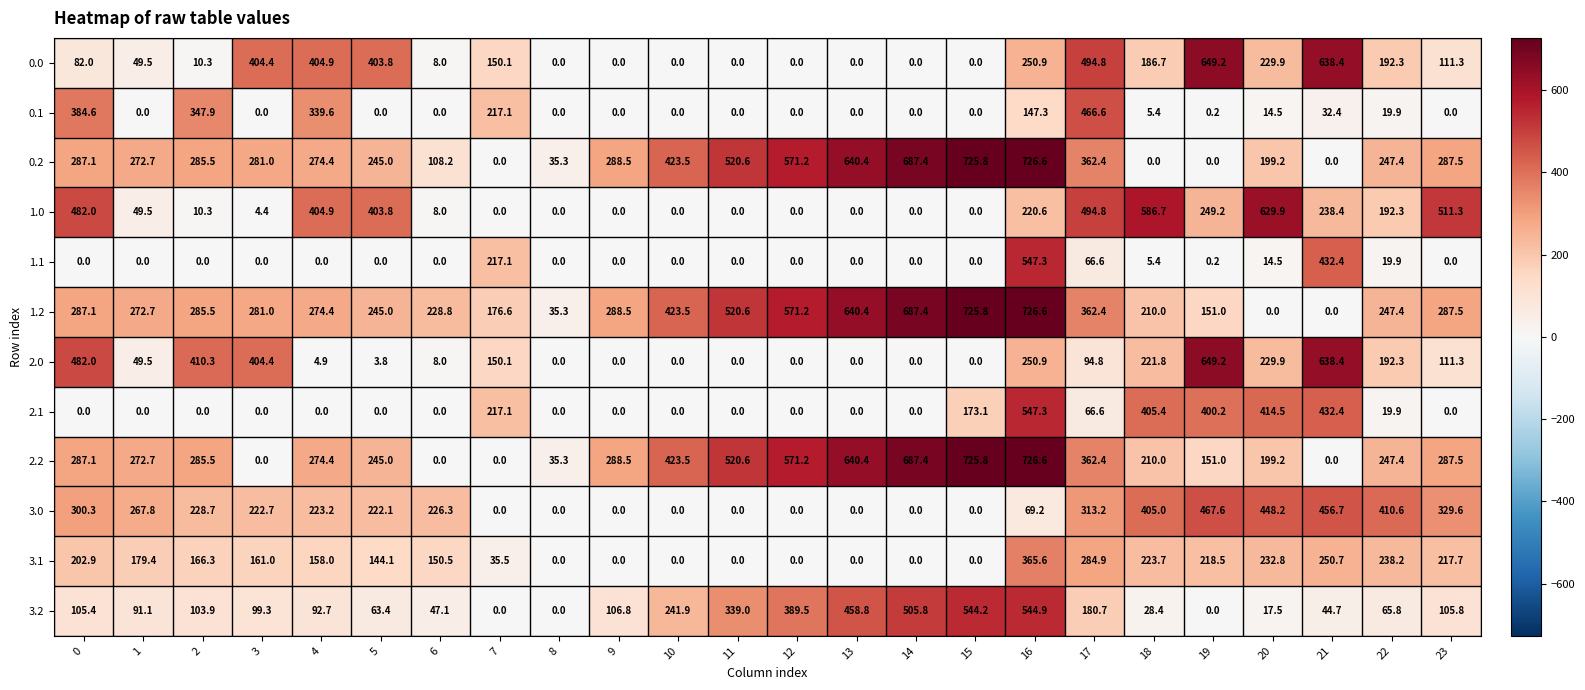

Which series has the largest total across all categories?

1.2